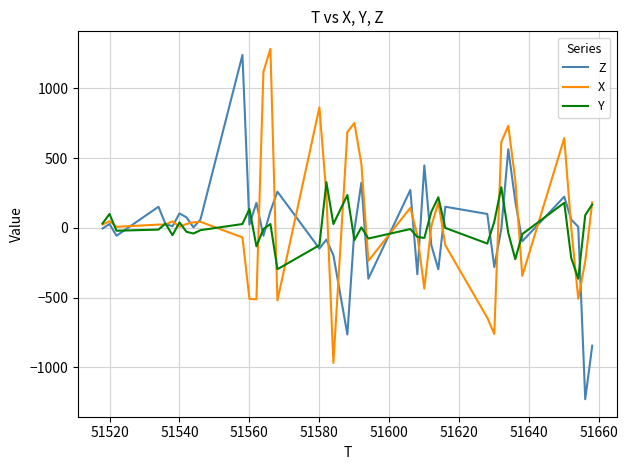

What is the smallest value displayed?

-1228